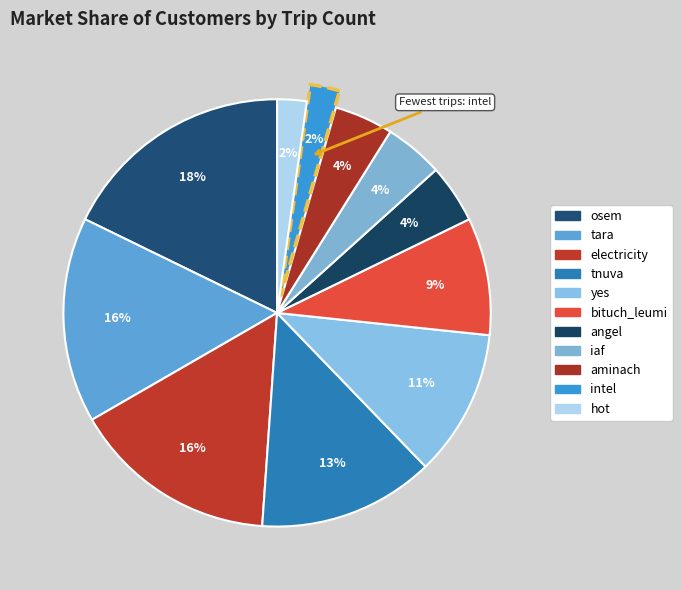

Which has a higher value, yes or angel?

yes